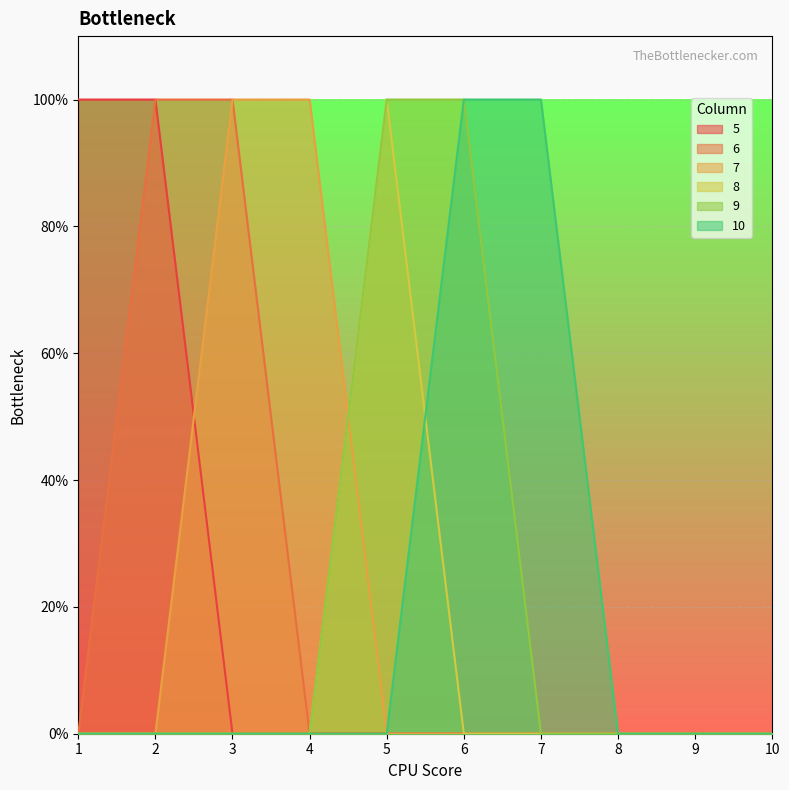

True or false: 9 and 8 cross at least once.

False